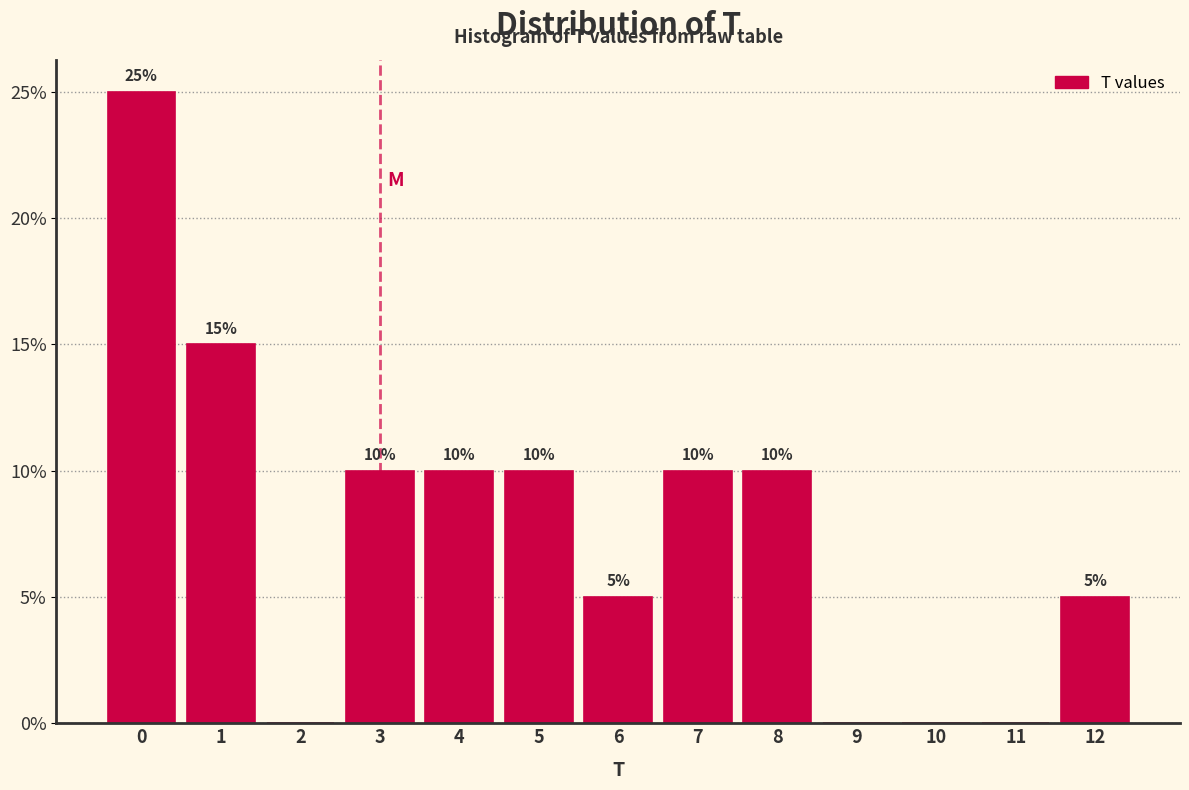

Reading right to left, what are all the values shown in this chart?

12=5	11=0	10=0	9=0	8=10	7=10	6=5	5=10	4=10	3=10	2=0	1=15	0=25